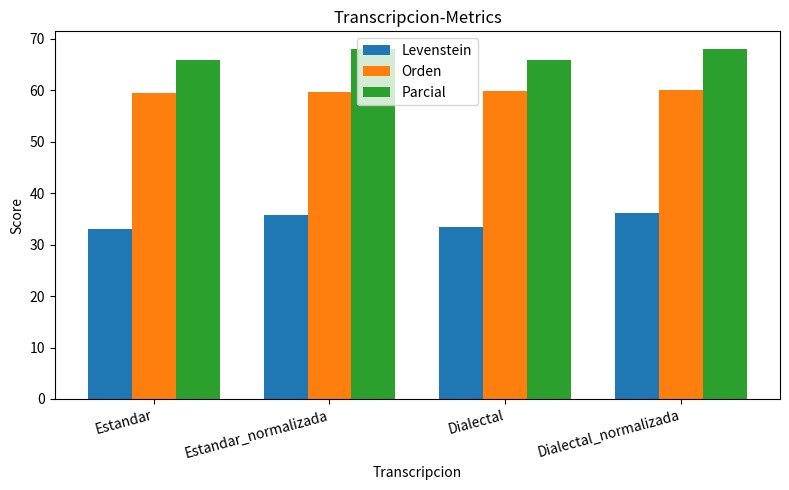

What is the difference between the Parcial values at Dialectal_normalizada and Dialectal?

2.2